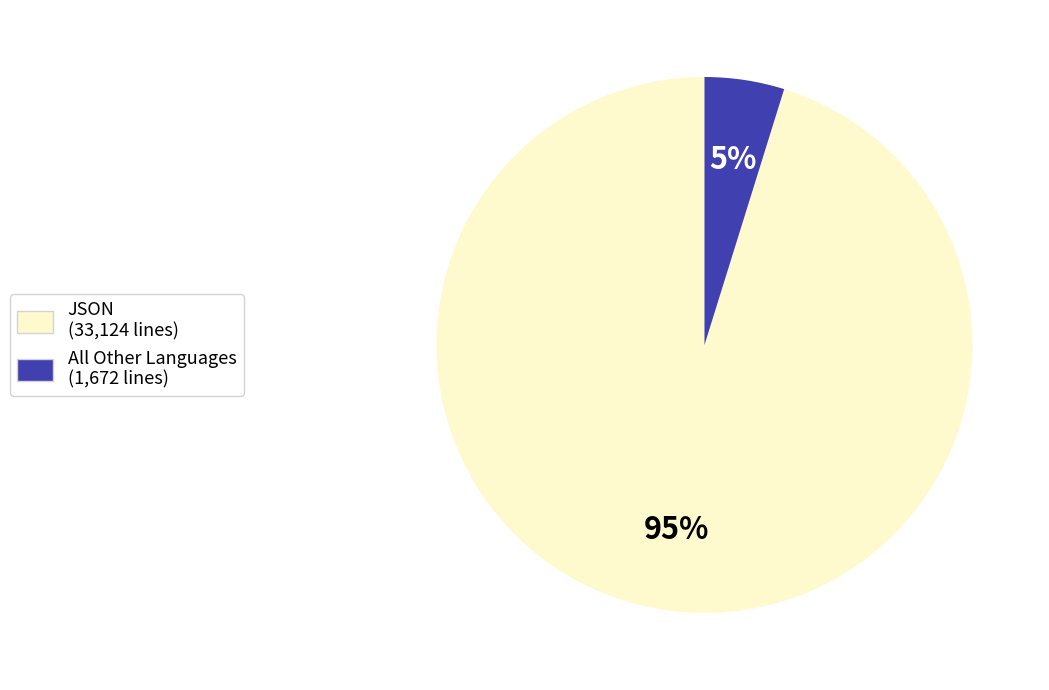

To the nearest percent, what is the average slice percentage?

50%